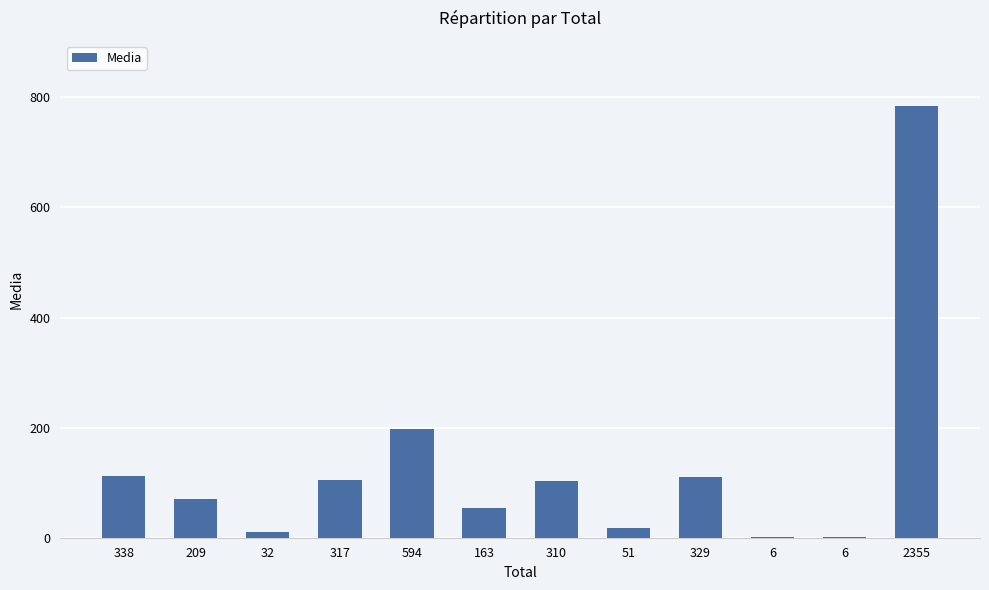

Which label corresponds to the smallest value in the chart?

6